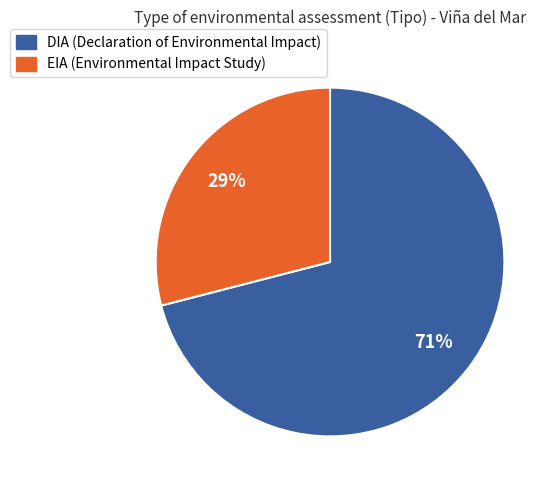

To the nearest percent, what portion does EIA represent?

29%